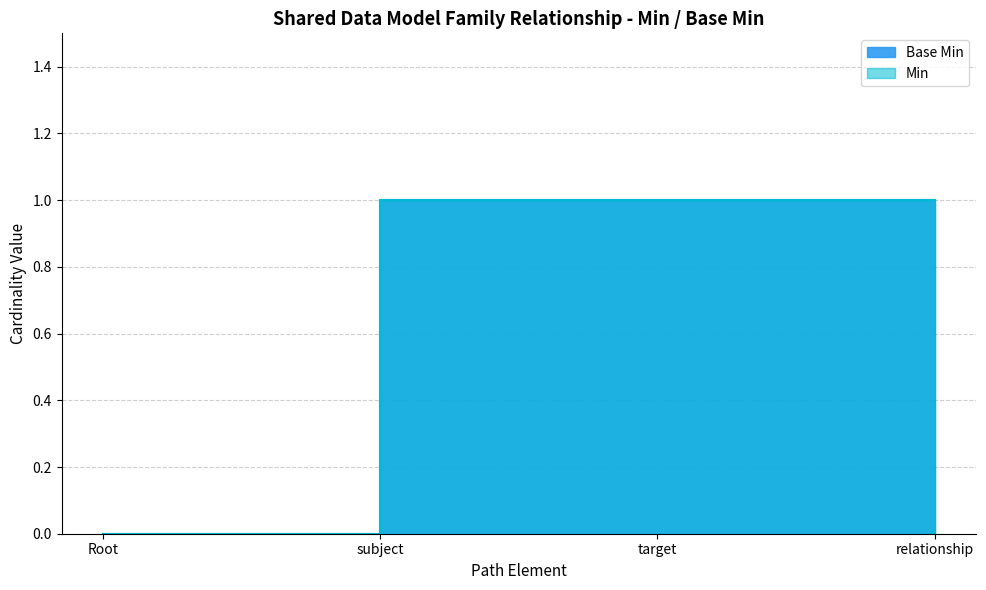

What is the average value?

1